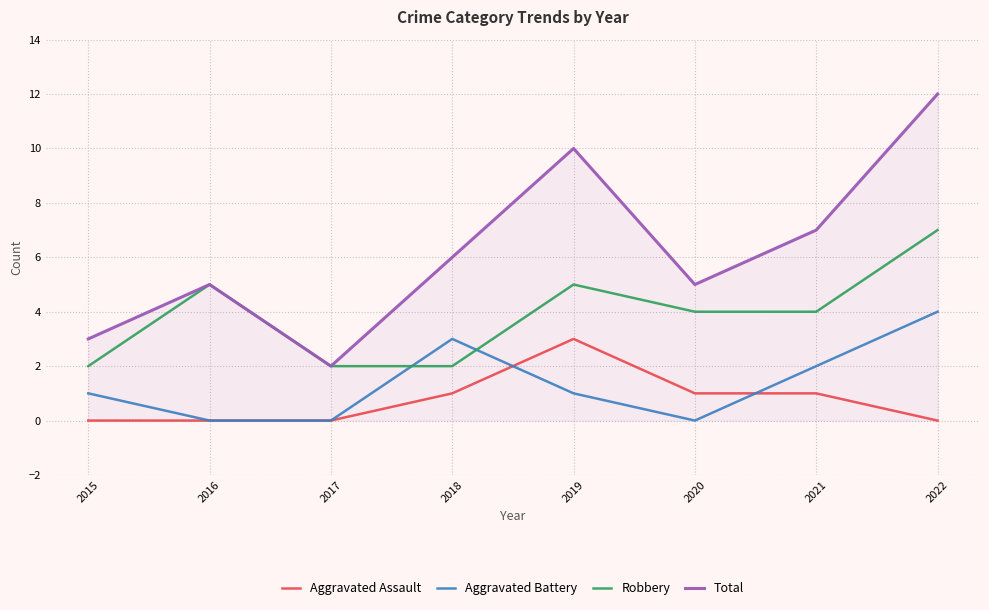

True or false: Robbery has a value of 2 at 2015.

True